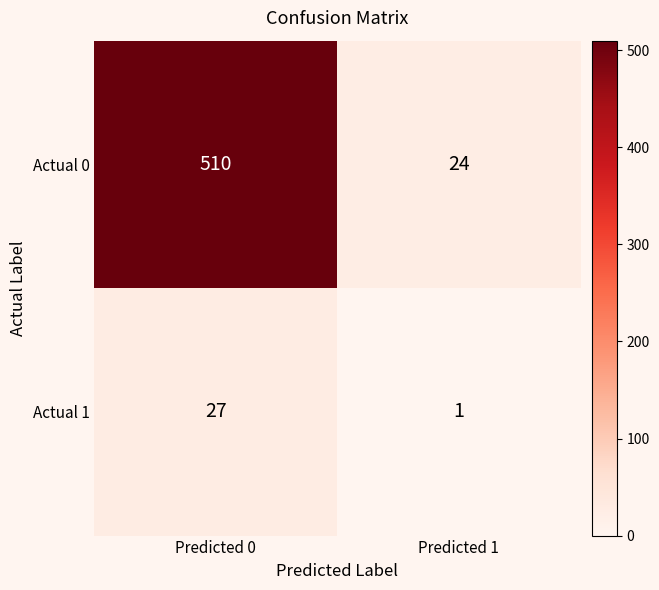

Reading right to left, transcribe all the data shown in this chart.

Actual 0: 24	510
Actual 1: 1	27